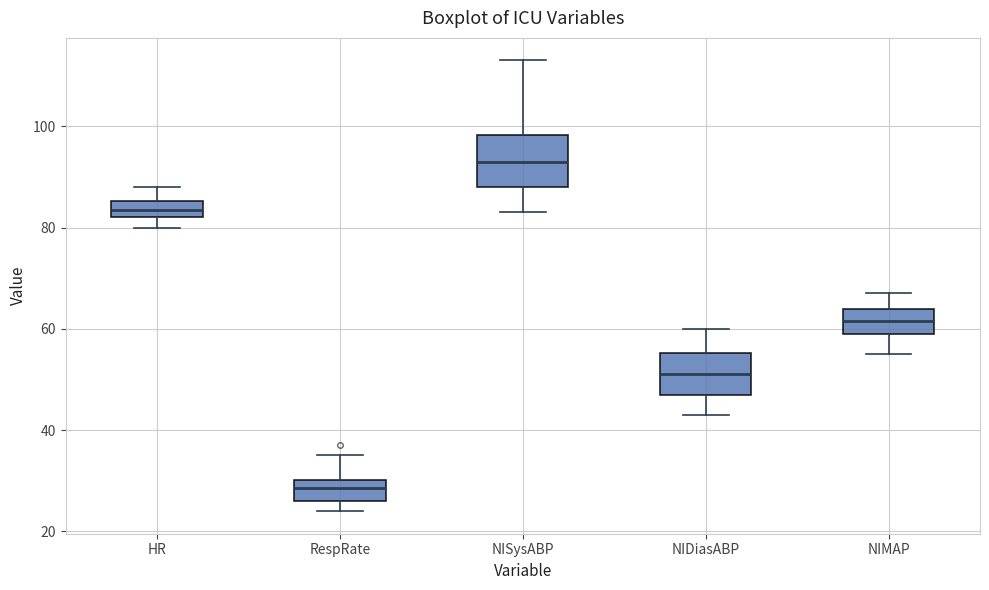

Where does the median line of the box for RespRate sit on the y-axis? The values are not printed on the chart, so give them approximately, as read against the axis.

28